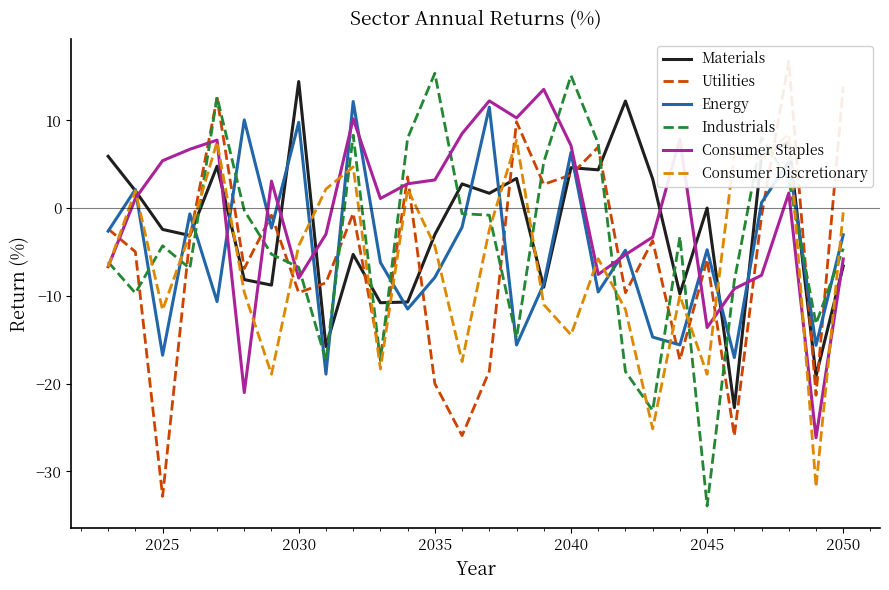

What is the lowest value of the Industrials series?

-33.9